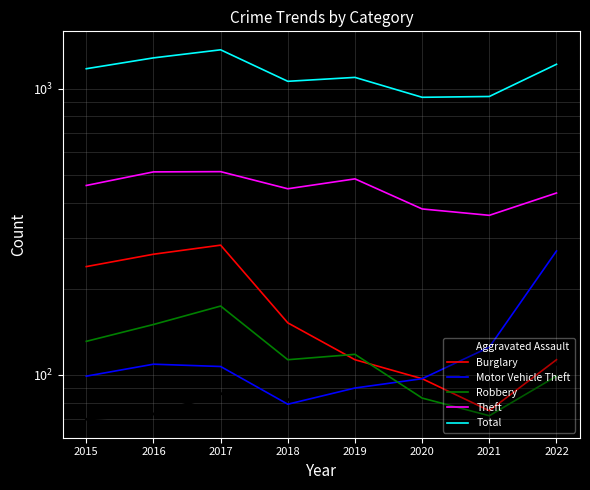

In Total, how many points are higher than both neighbors (excluding endpoints)?

2